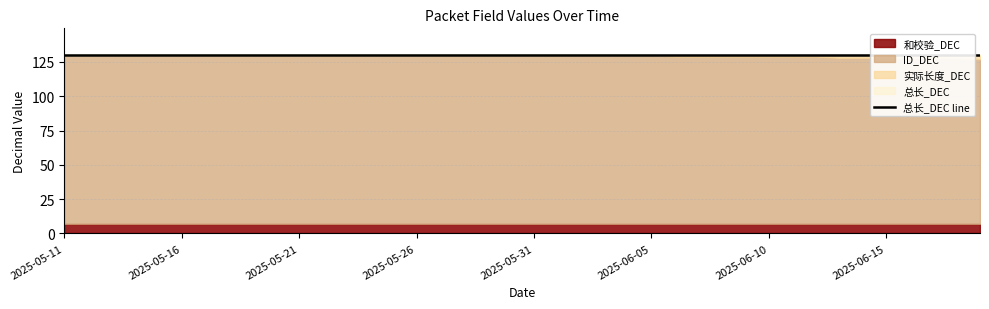

What is the label of the 28th point from the right?

2025-05-23